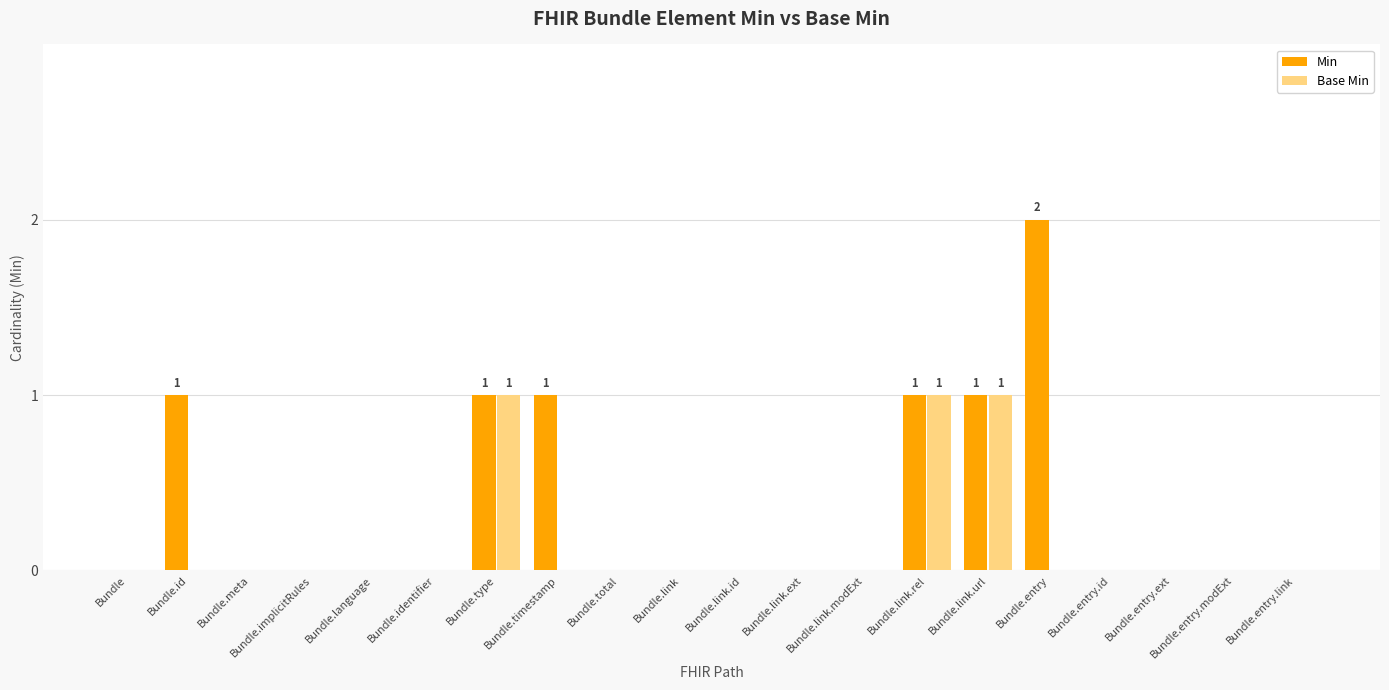

Between Bundle.id and Bundle.implicitRules, which series saw the biggest shift?

Min